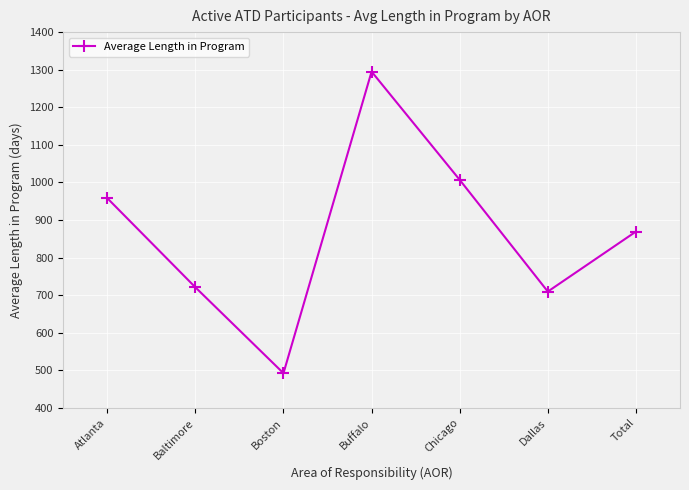

What is the change in value from Buffalo to Dallas?

-585.2